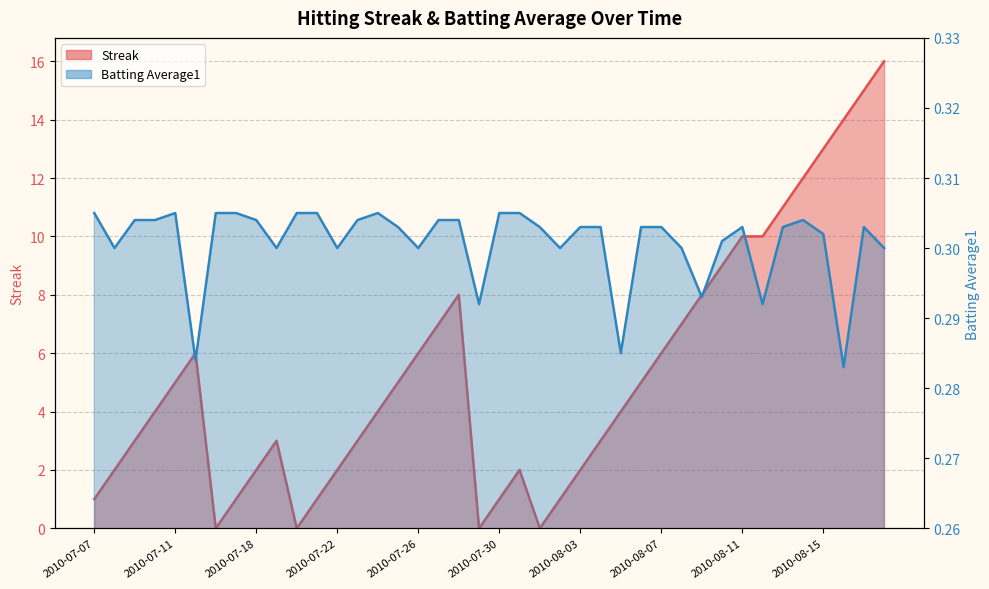

Rank the series by their maximum value, from highest to lowest.

Streak, Batting Average1